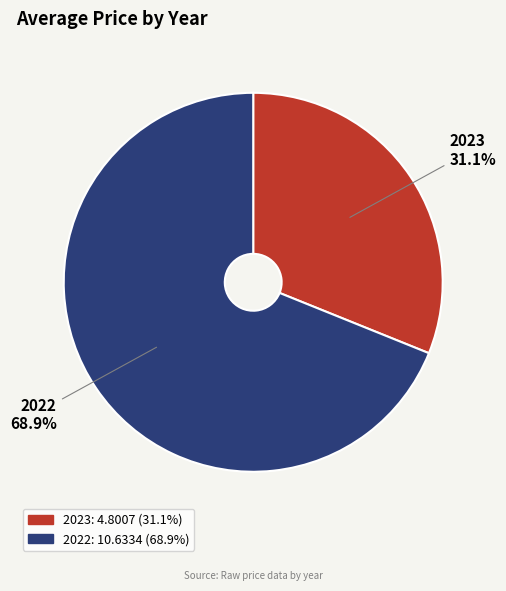

True or false: 2023 accounts for 23% of the total.

False